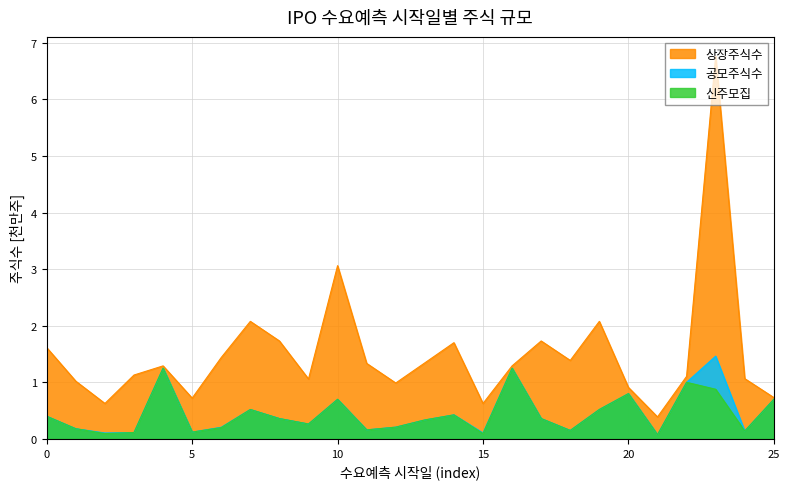

How many data points in 상장주식수 are less than 1?

7